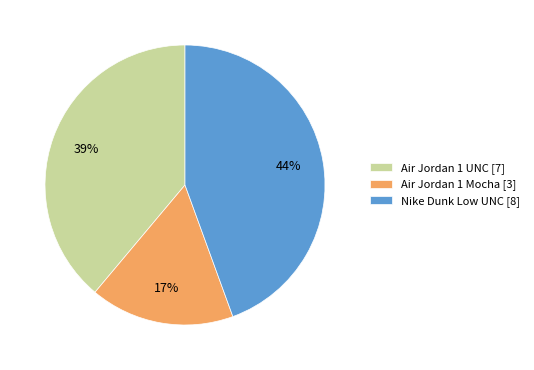

The Nike Dunk Low UNC slice represents 38% of the pie. True or false?

False